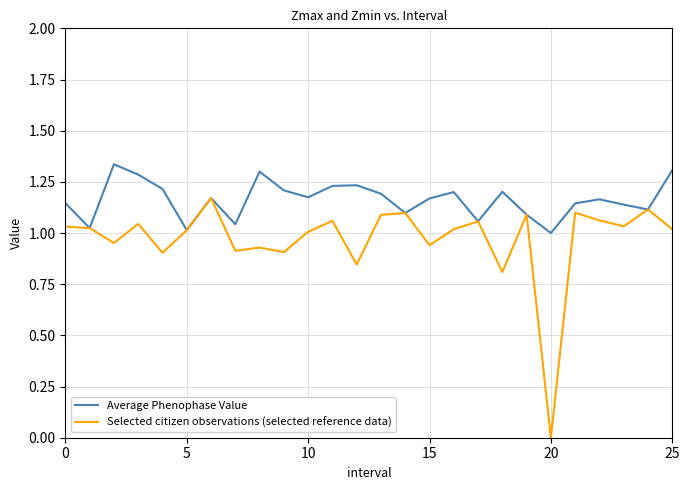

Which series has the widest spread of values?

Selected citizen observations (selected reference data)